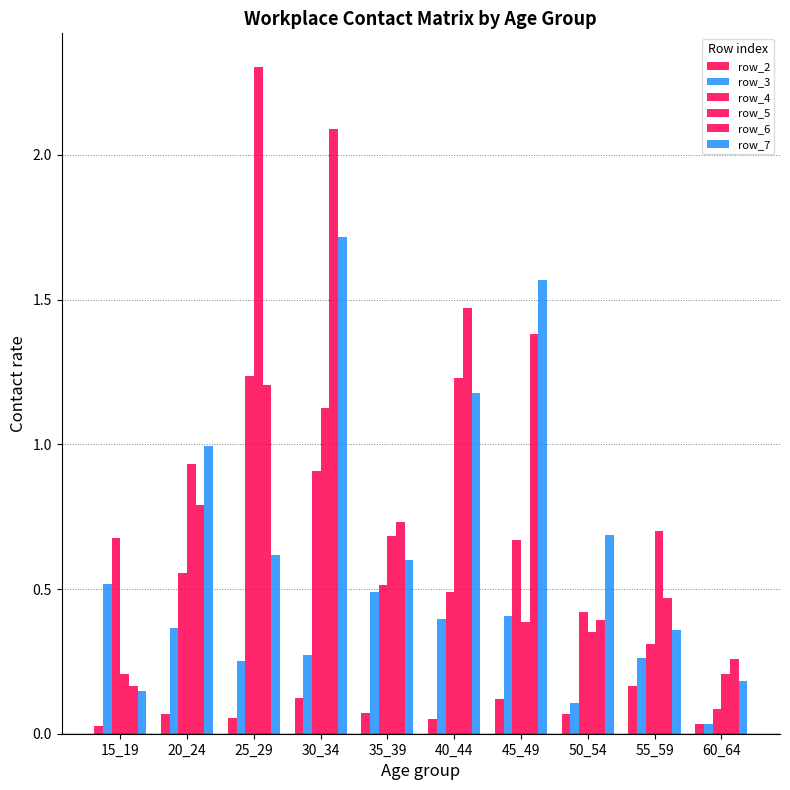

Which series has the largest range (max minus min)?

row_5